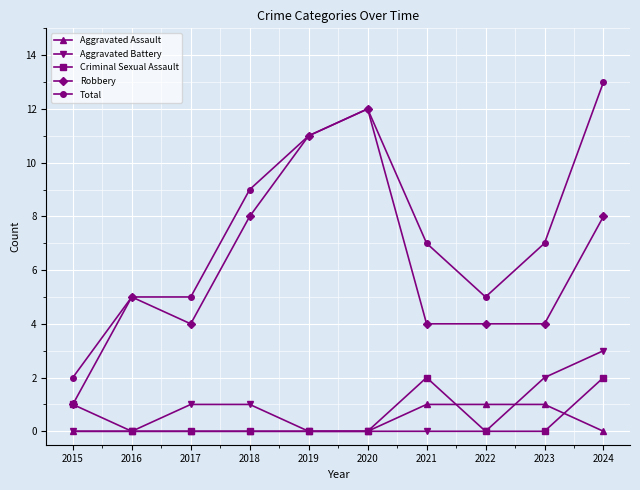

What is the difference between the Criminal Sexual Assault values at 2024 and 2020?

2